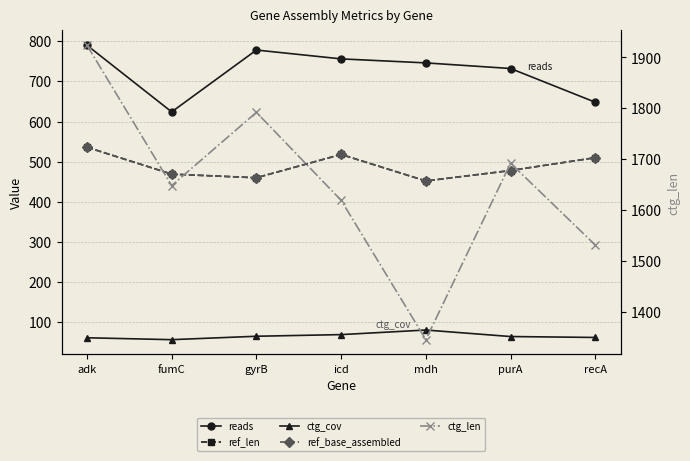

What position from the right is purA?

2